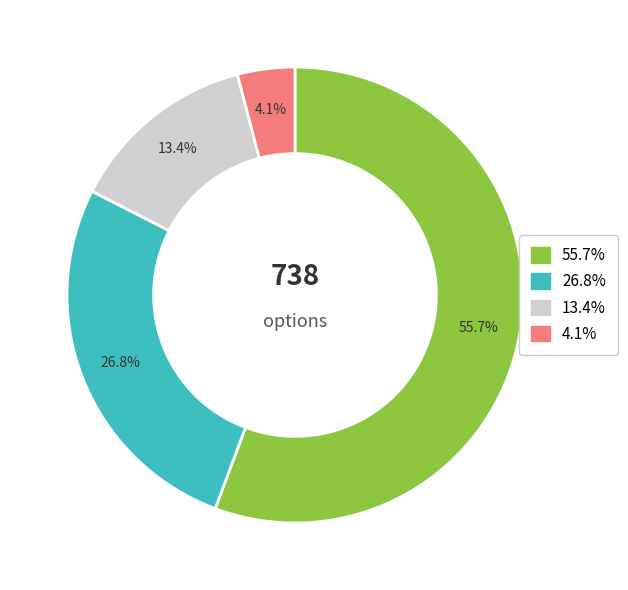

Is there a majority slice in this chart?

Yes